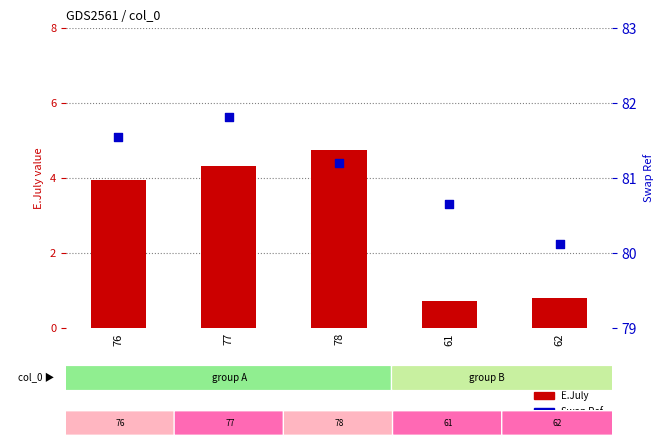

Which series has the largest total across all categories?

Swap Ref